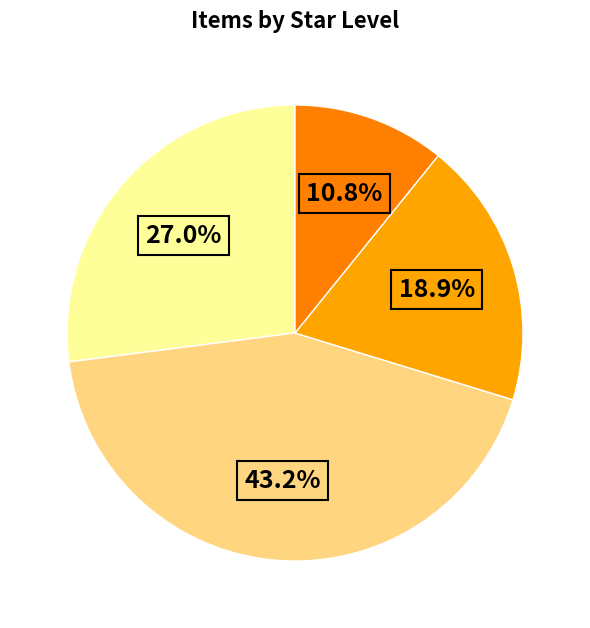

How many segments does this pie chart have?

4